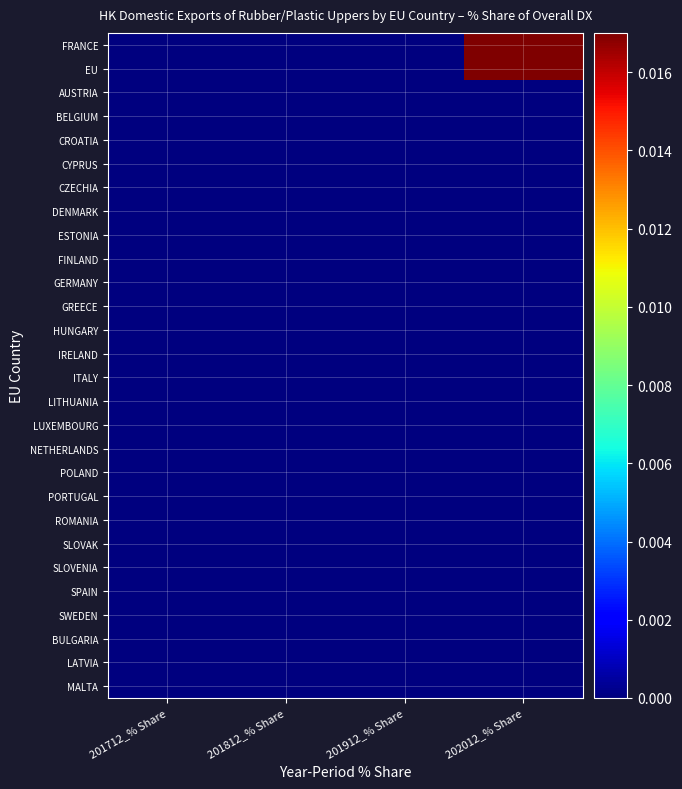

At how many categories does at least one series exceed 0?

1